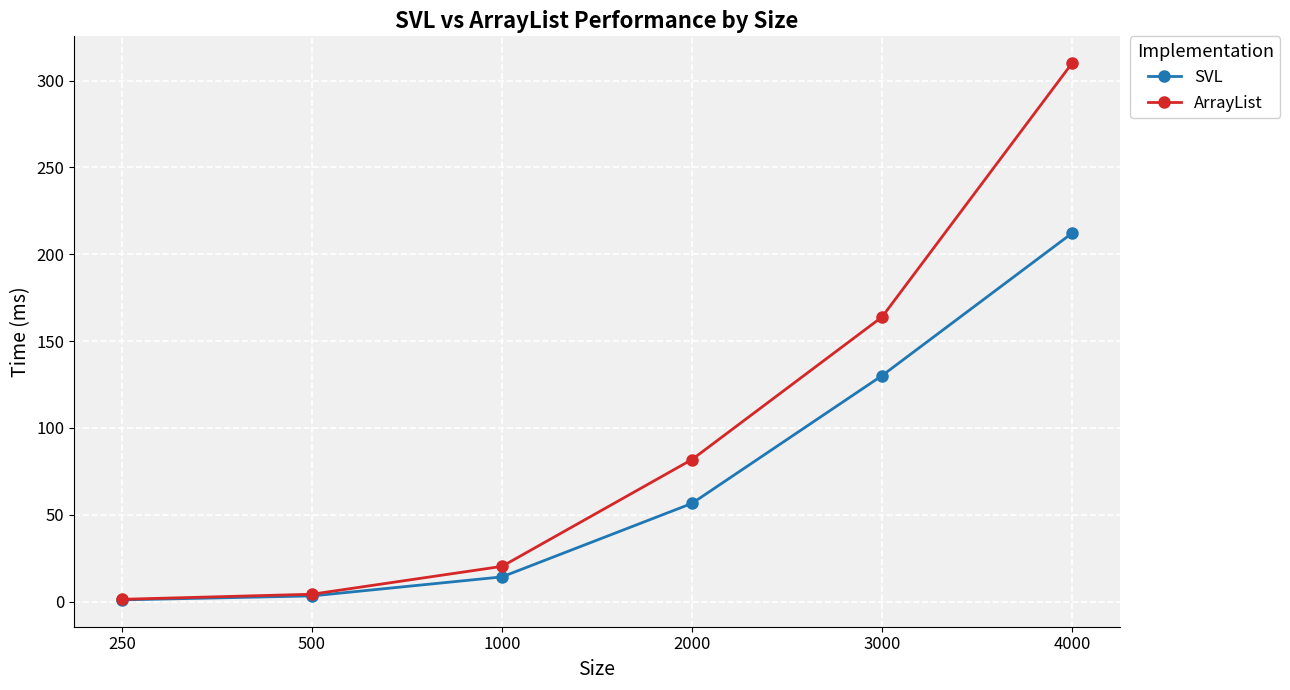

Which series has the largest total across all categories?

ArrayList